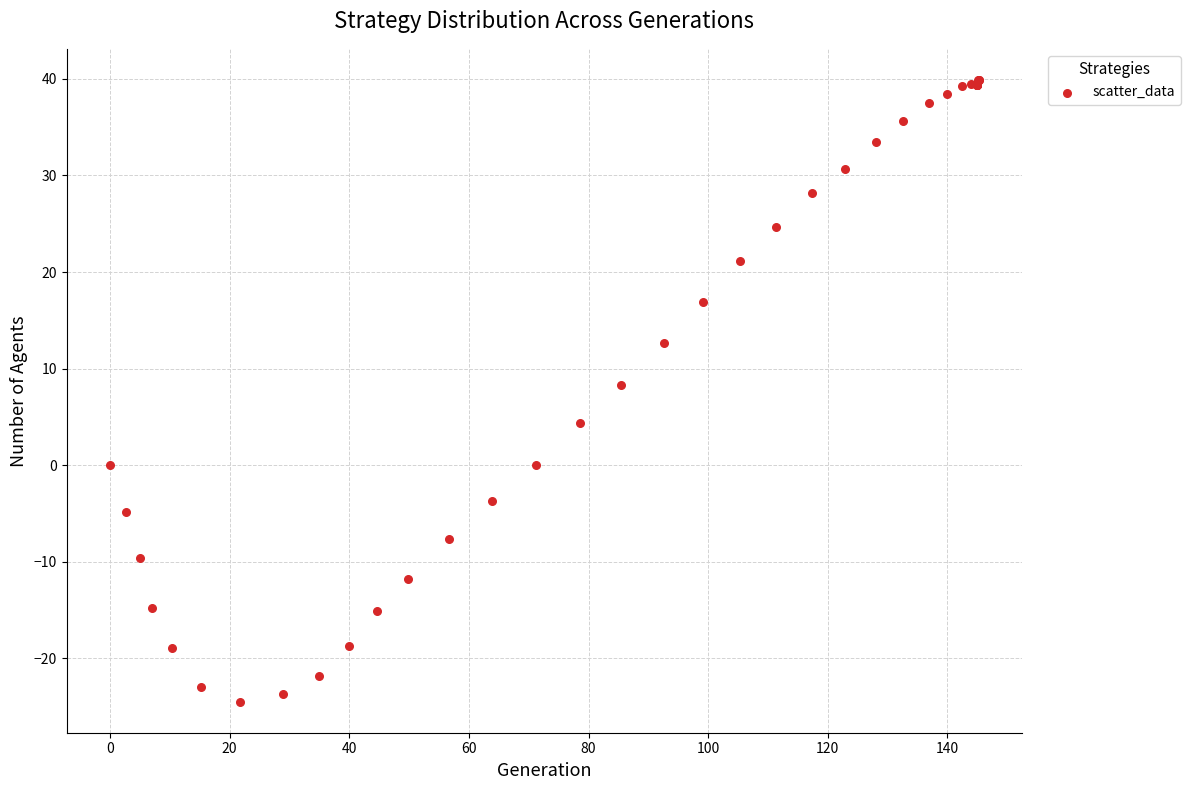

What Y value in the scatter plot is closest to 7?

8.3